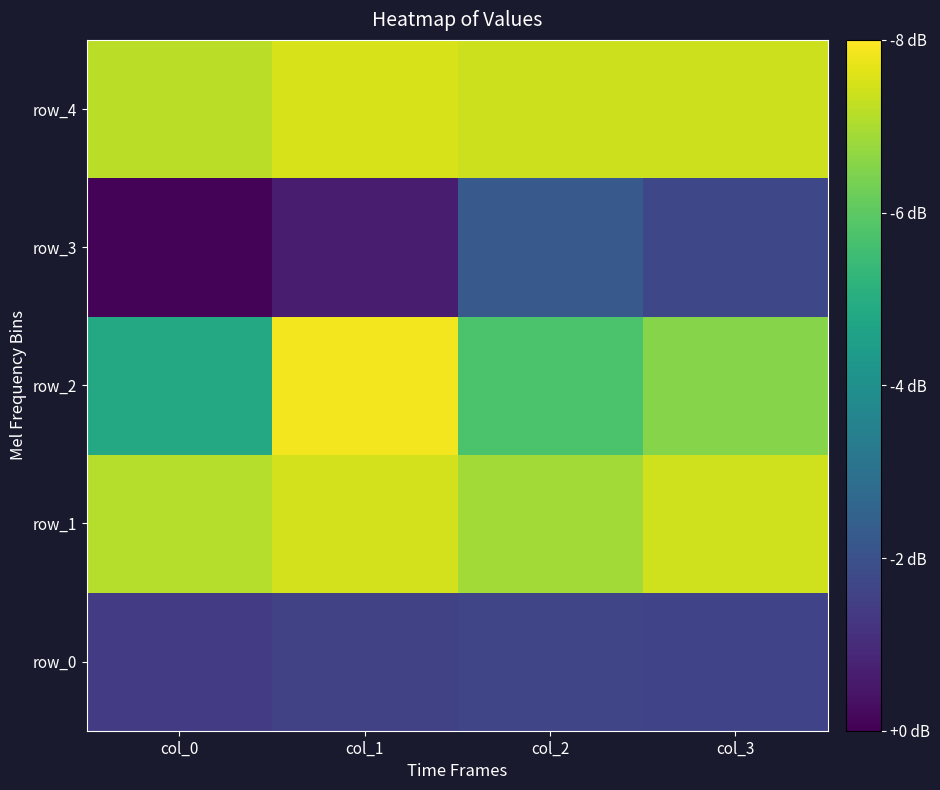

What is the smallest value displayed?

0.8